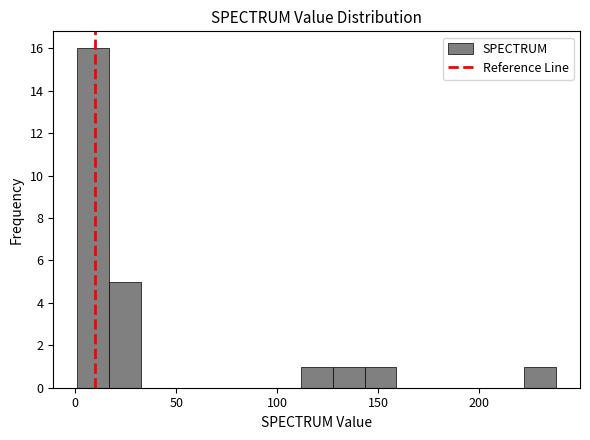

Around what value on the x-axis is the tallest bar? Give the approximate position of its centre, as read against the axis.

10